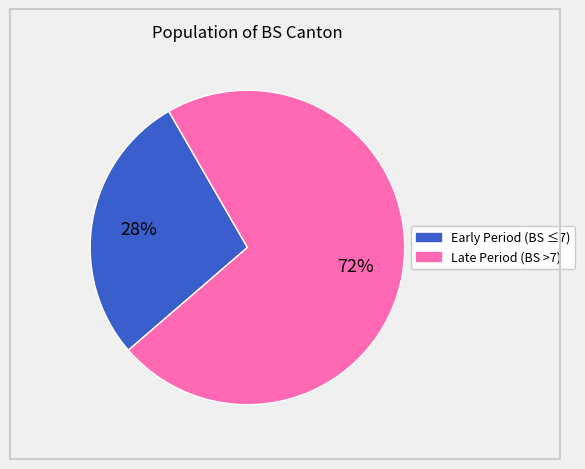

Is there any slice that represents more than half of the pie?

Yes